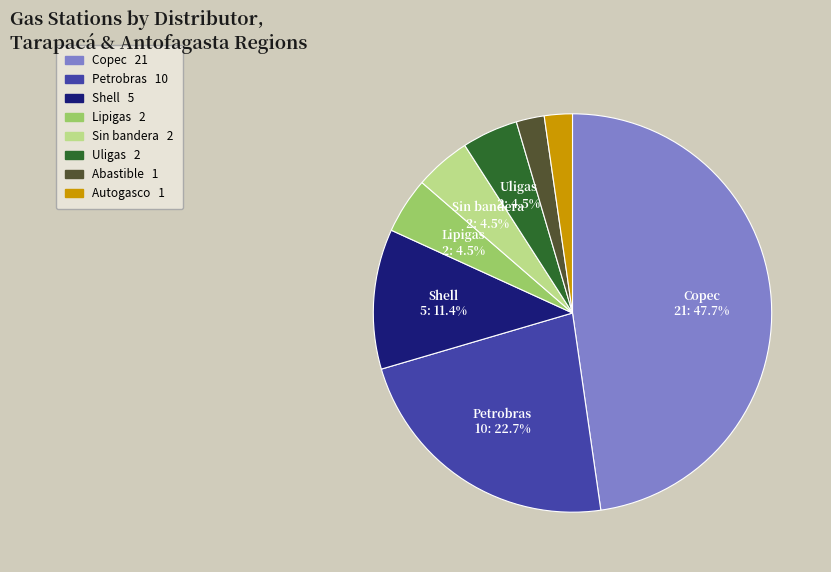

Does any single category account for the majority?

No